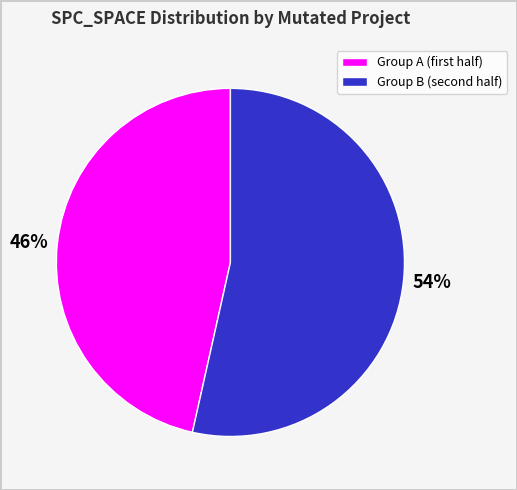

Rank the categories by value from highest to lowest.

54%, 46%